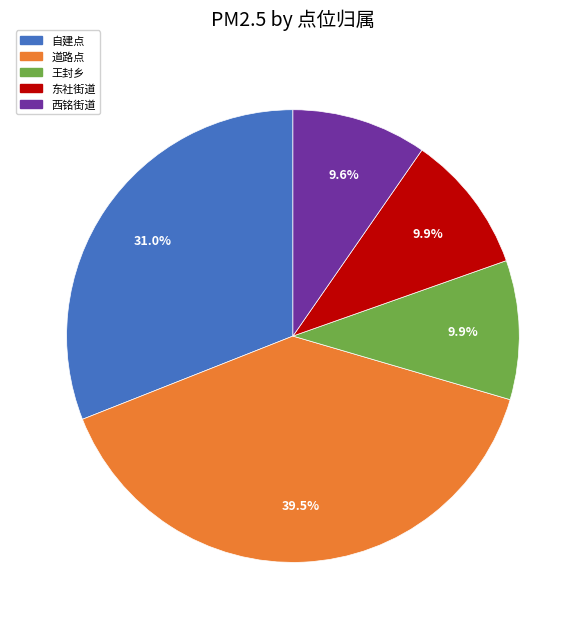

To the nearest percent, what is the difference between the largest and smallest slice percentages?

30%